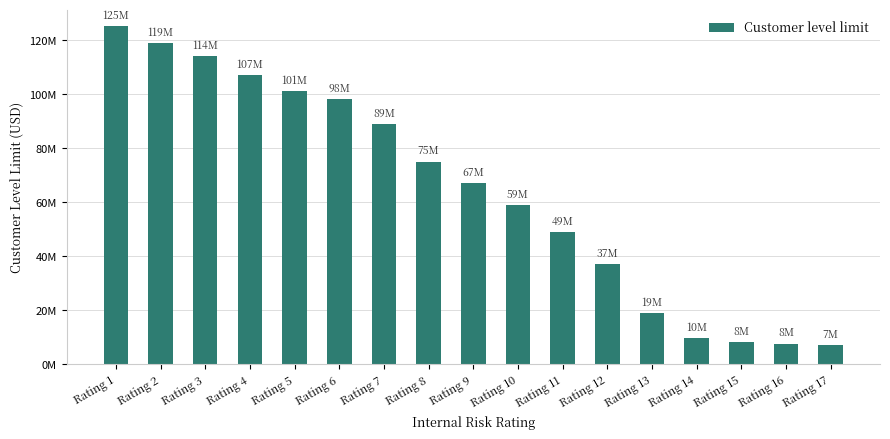

At which label does the data first exceed 67000000?

Rating 1